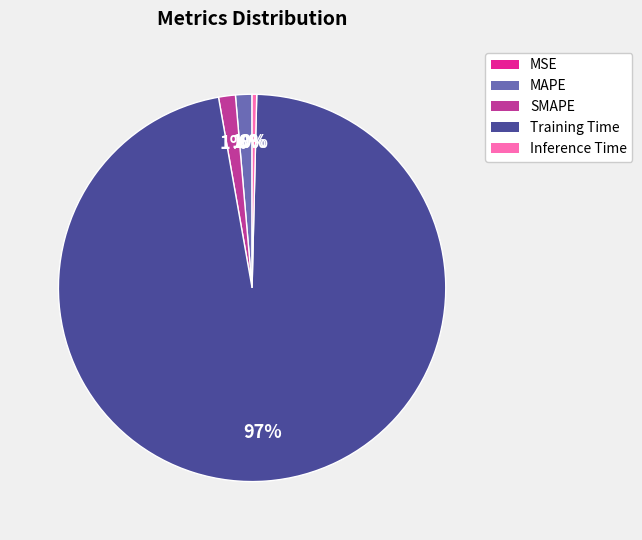

To the nearest percent, what percentage of the pie is MAPE?

1%